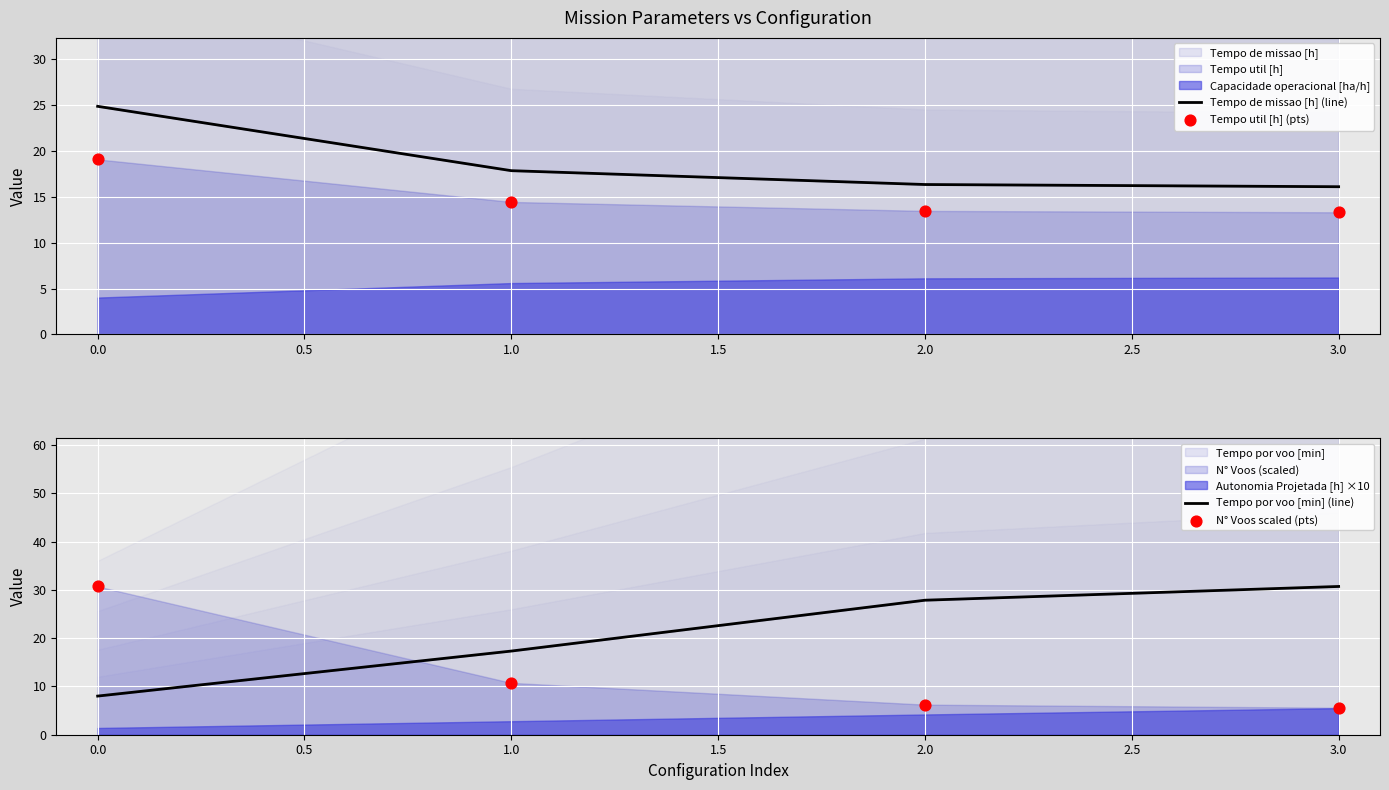

At how many categories does at least one series exceed 13?

4